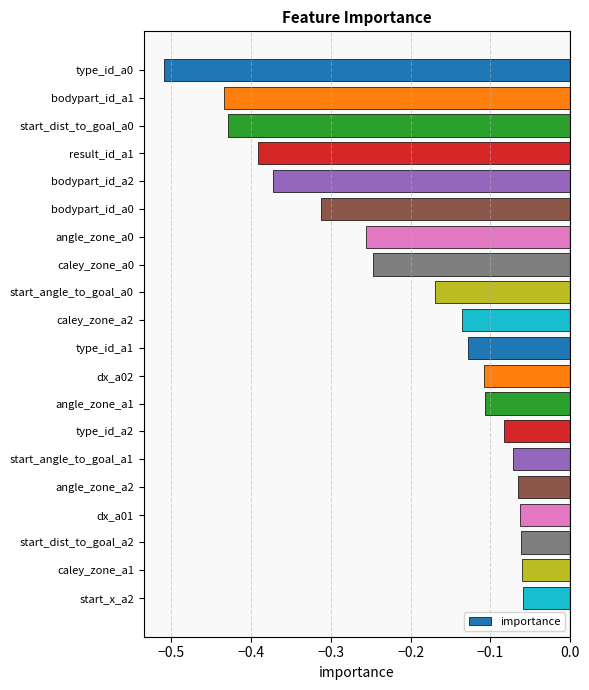

Which has a higher value, caley_zone_a2 or bodypart_id_a1?

caley_zone_a2